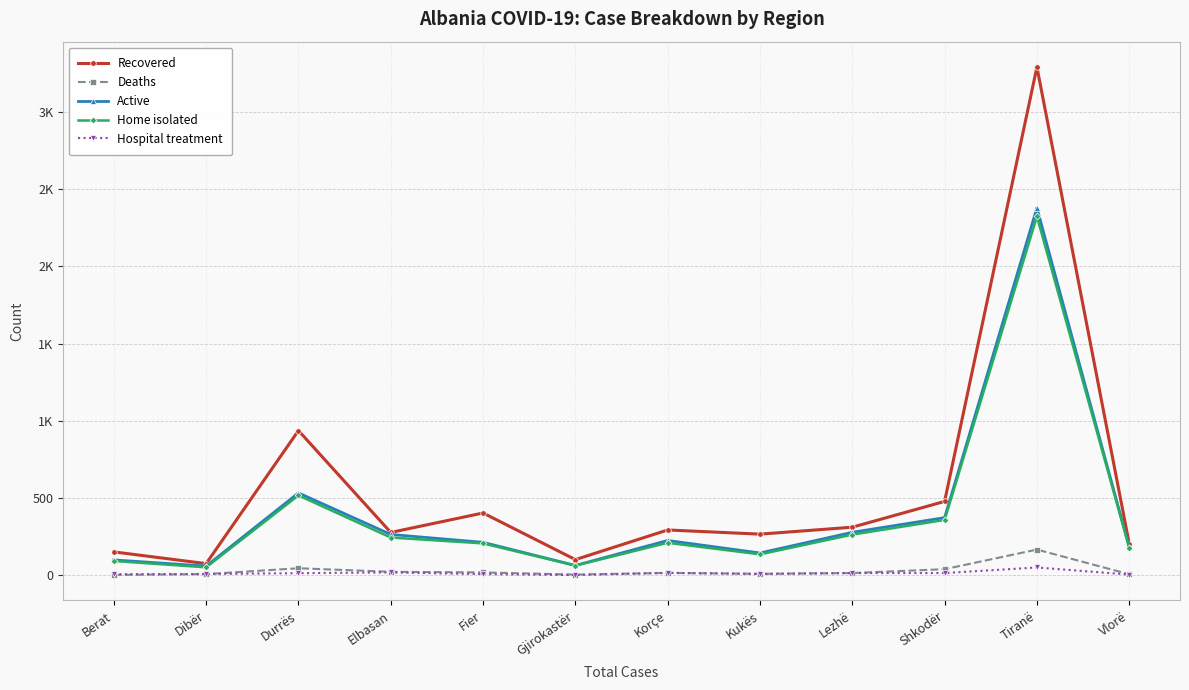

What are all the series names shown in the legend?

Recovered, Deaths, Active, Home isolated, Hospital treatment